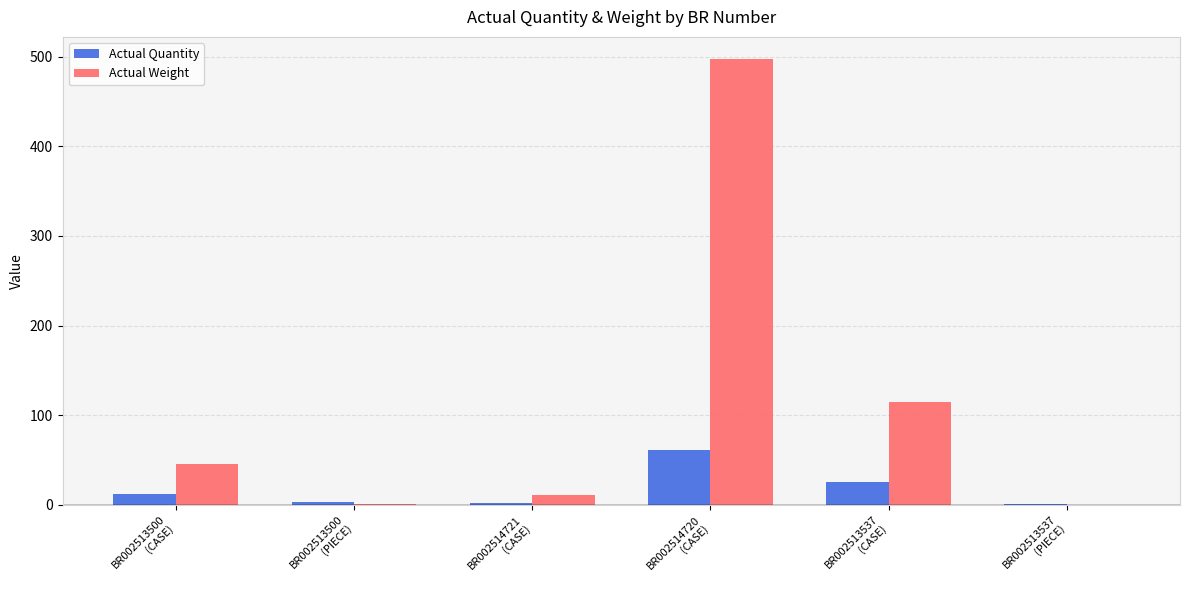

What is the sum of all Actual Weight values?

669.4